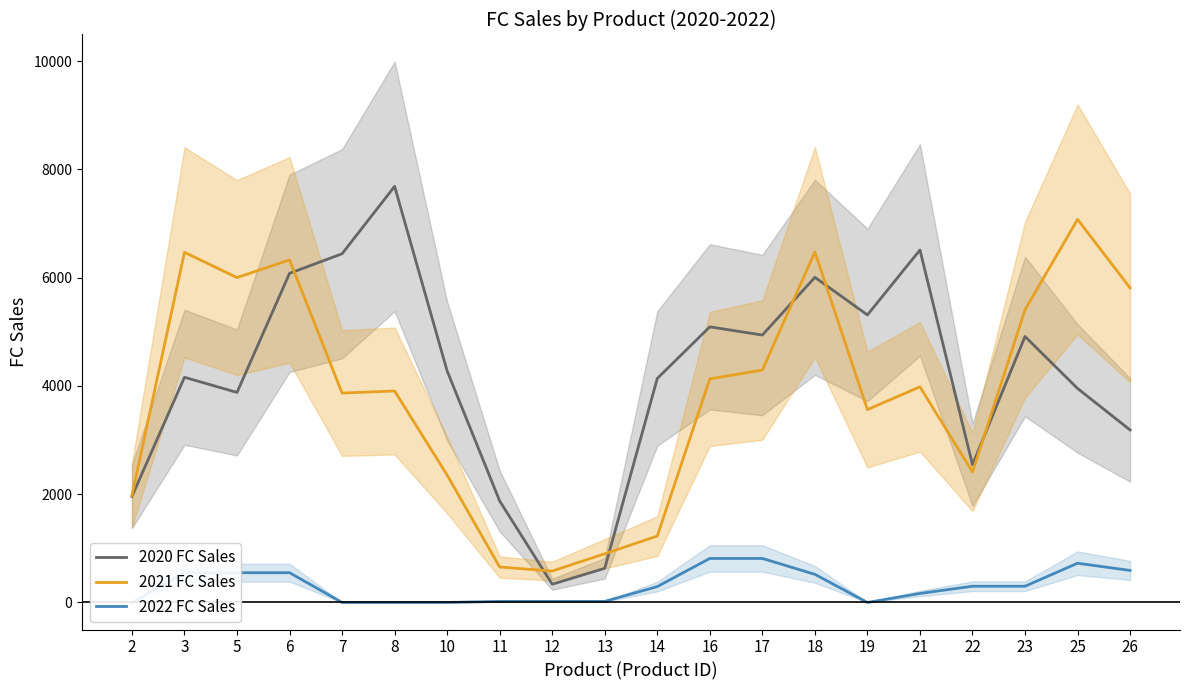

After their last crossing, which series has the higher values: 2020 FC Sales or 2021 FC Sales?

2021 FC Sales